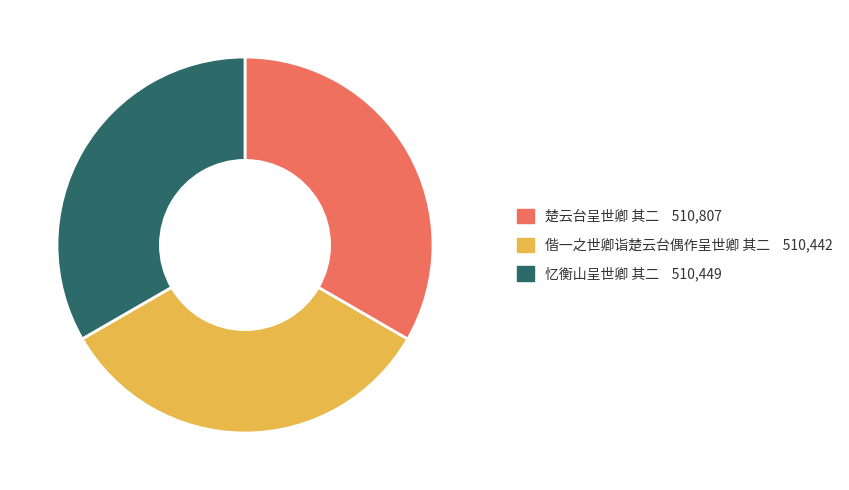

True or false: 忆衡山呈世卿 其二 accounts for 40% of the total.

False